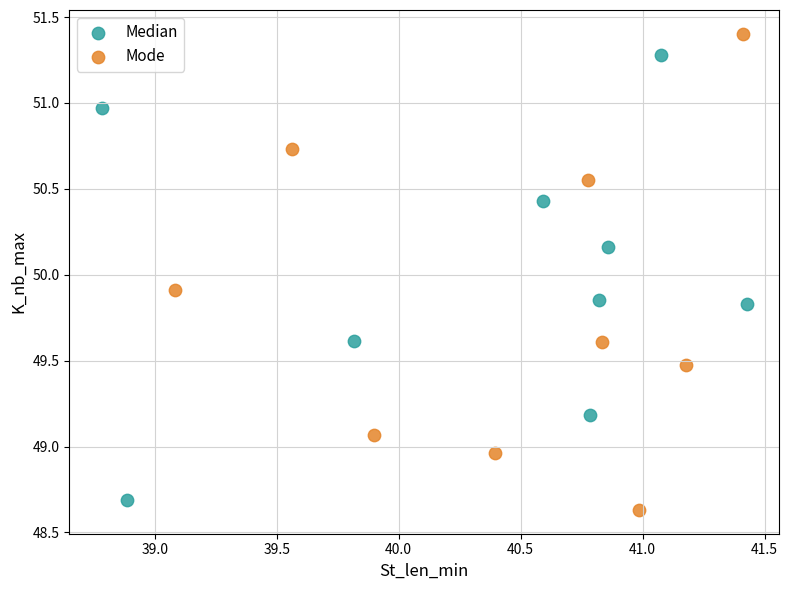

Which series contains the highest Y value?

Mode